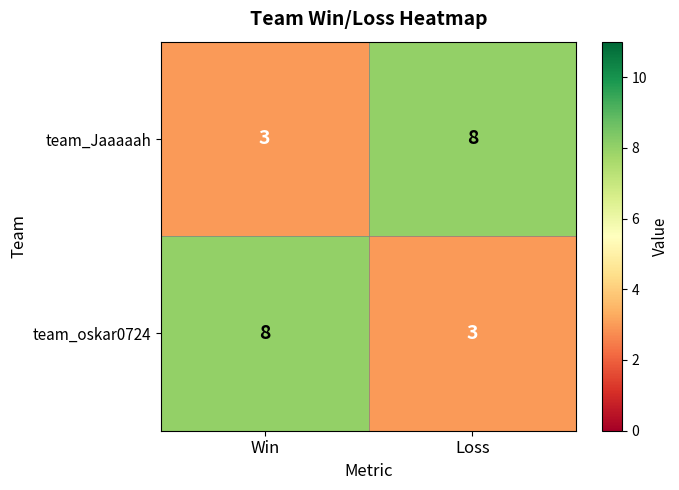

How many data points does each series have?

2